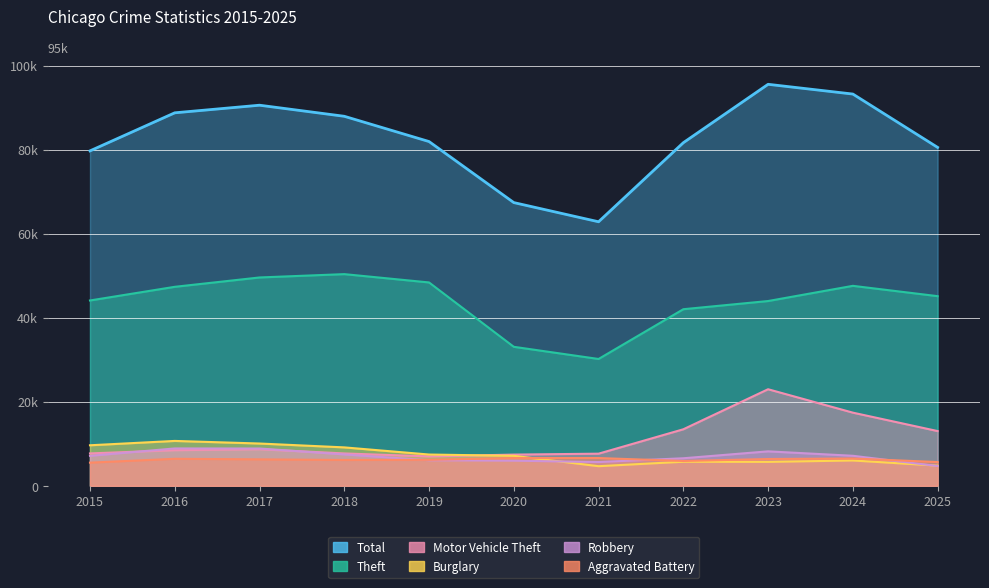

What is the value of the Theft point at the 11th from the left?

45121